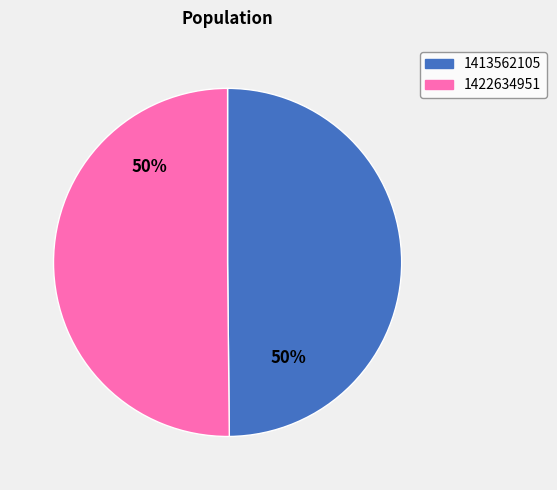

Count the number of slices in the pie.

2